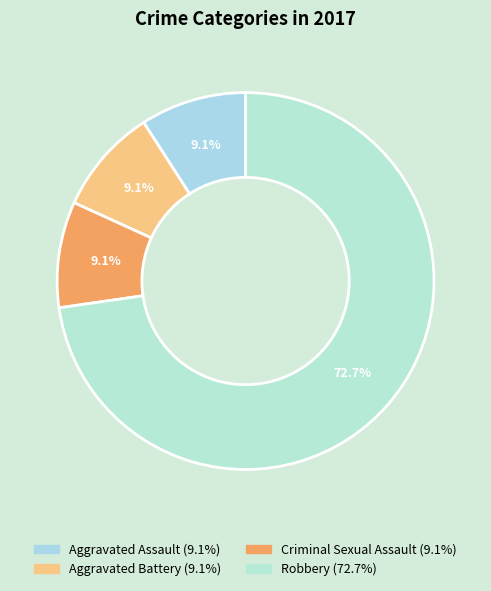

Which slice represents more than half of the pie?

Robbery